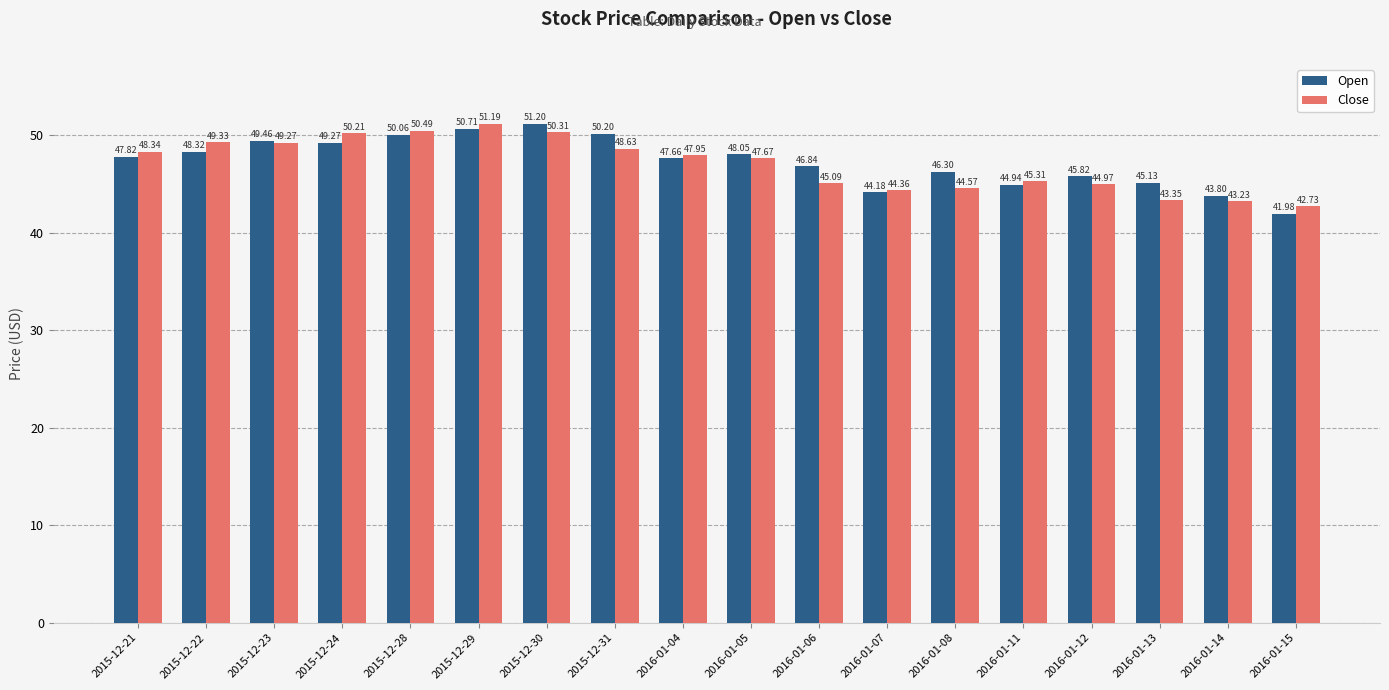

What is the label of the 18th bar from the right?

2015-12-21